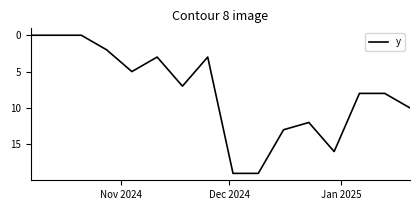

What is the difference between the maximum and minimum values?

19